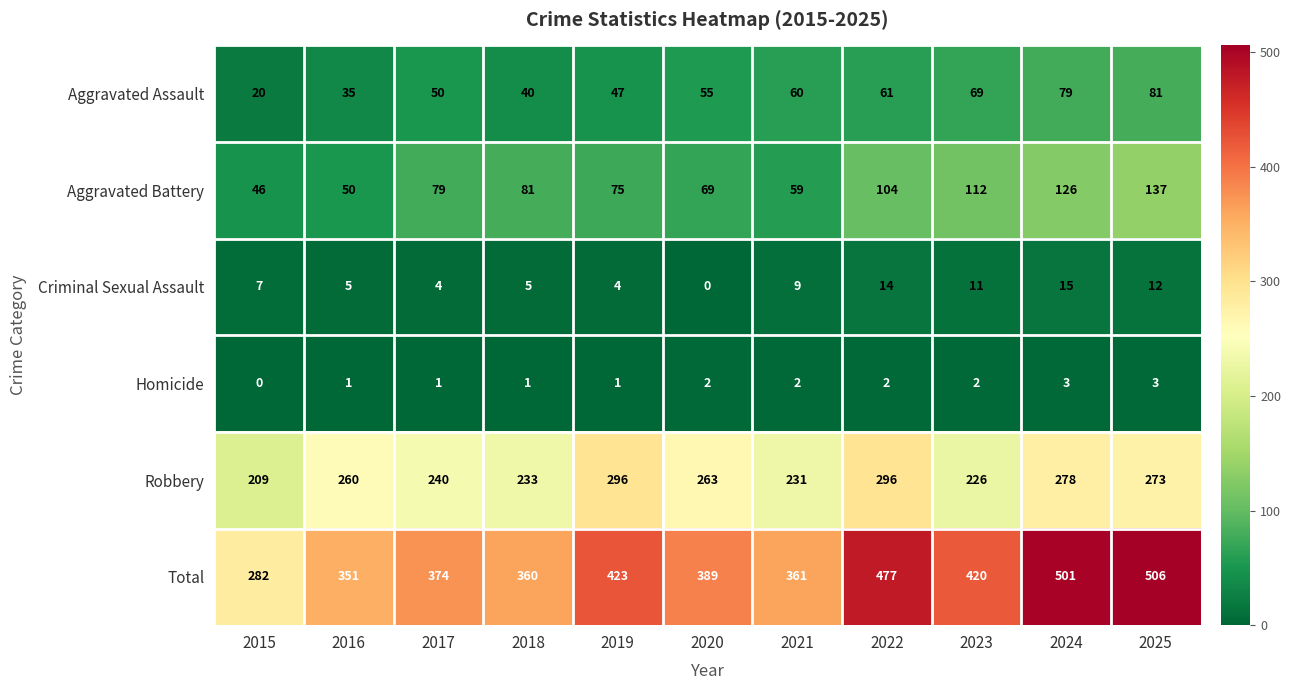

Where is Total nearest to the value 394?

2020